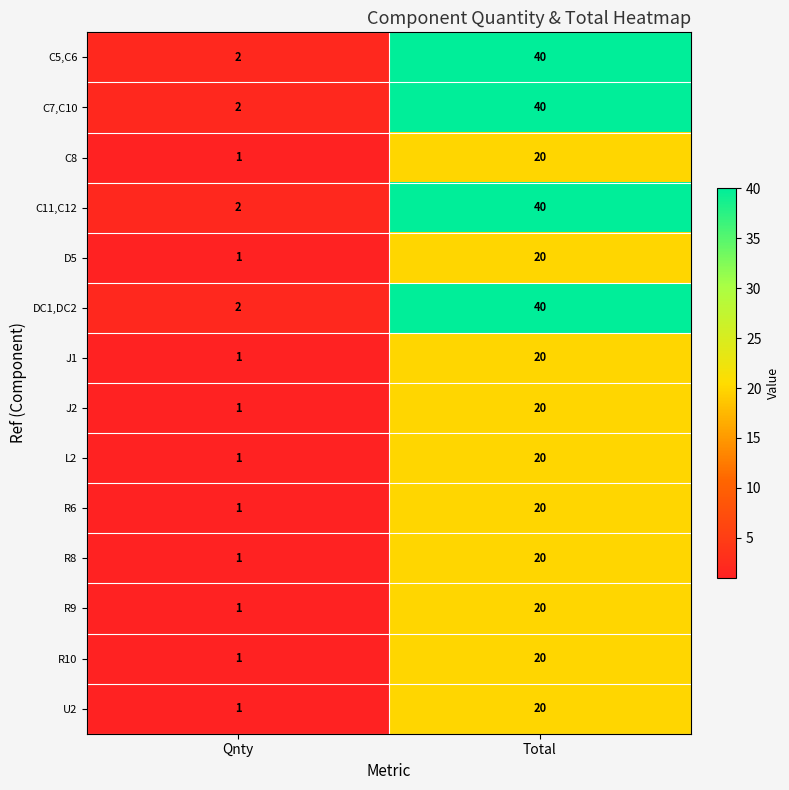

Is it true that C7,C10 equals 3 at Qnty?

False